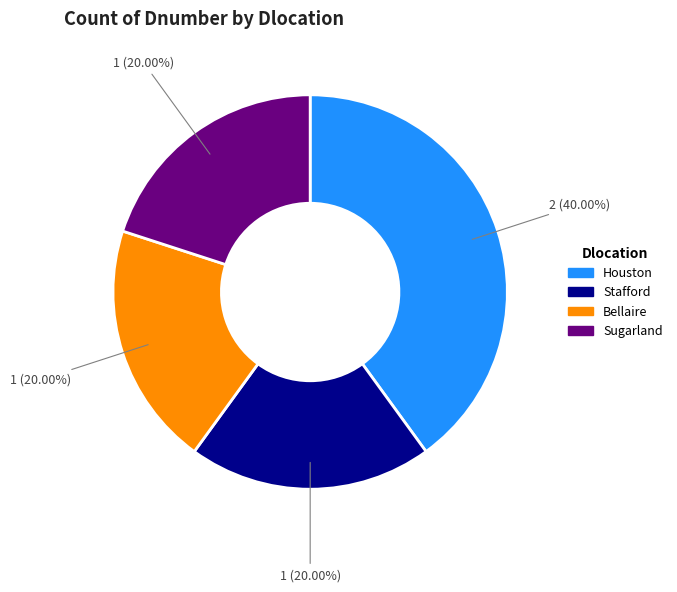

Combined, do Houston and Sugarland account for over 50%?

Yes